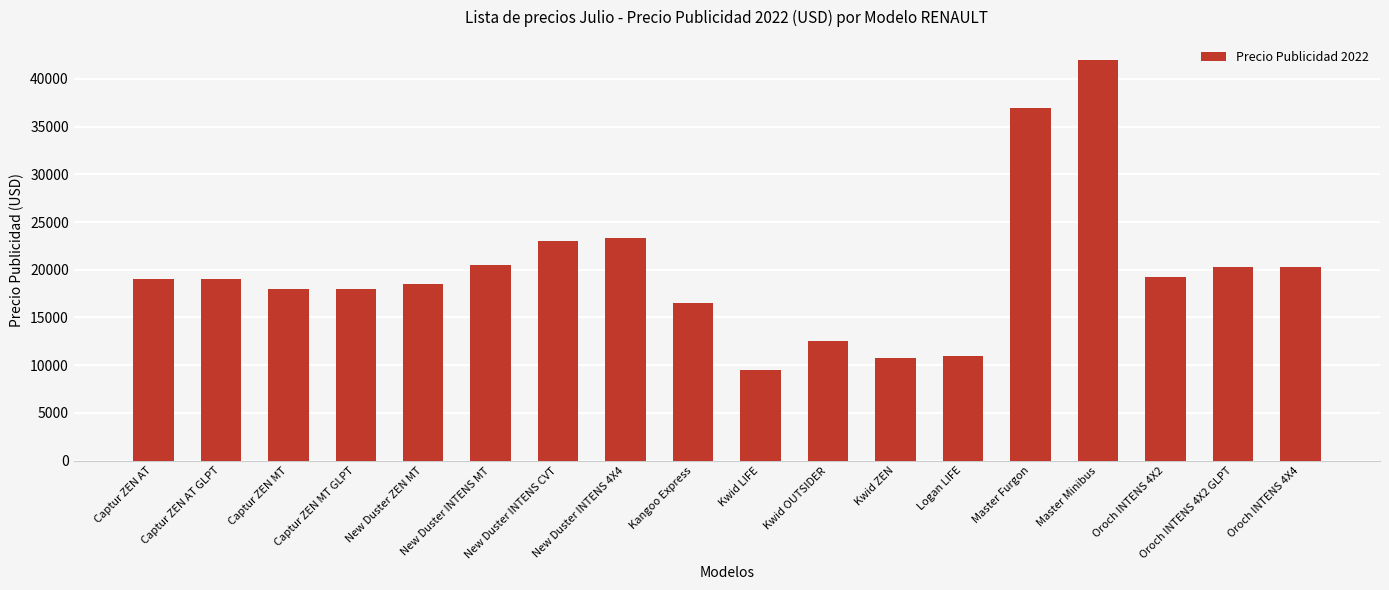

Which has a higher value, New Duster INTENS CVT or Kwid OUTSIDER?

New Duster INTENS CVT